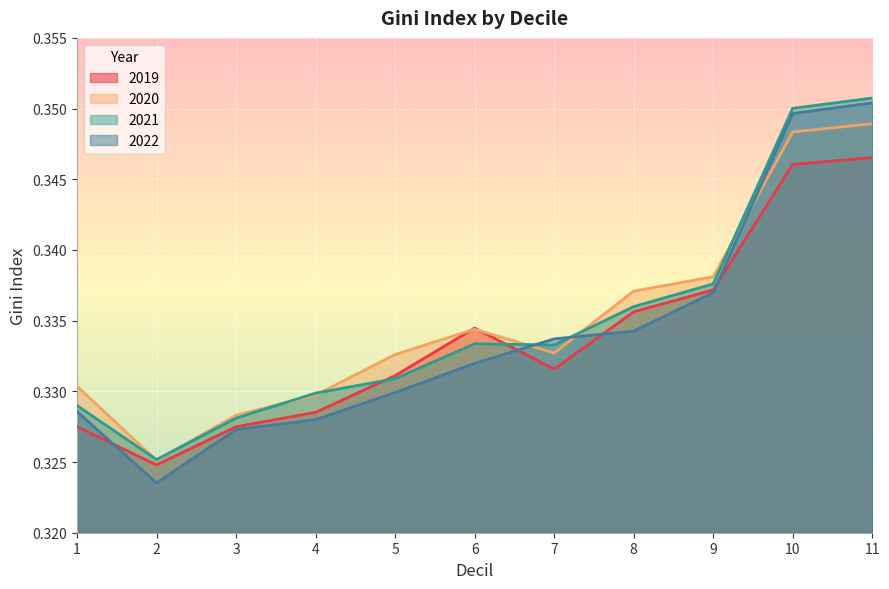

Which series ends up on top after the final intersection of 2019 and 2022?

2022